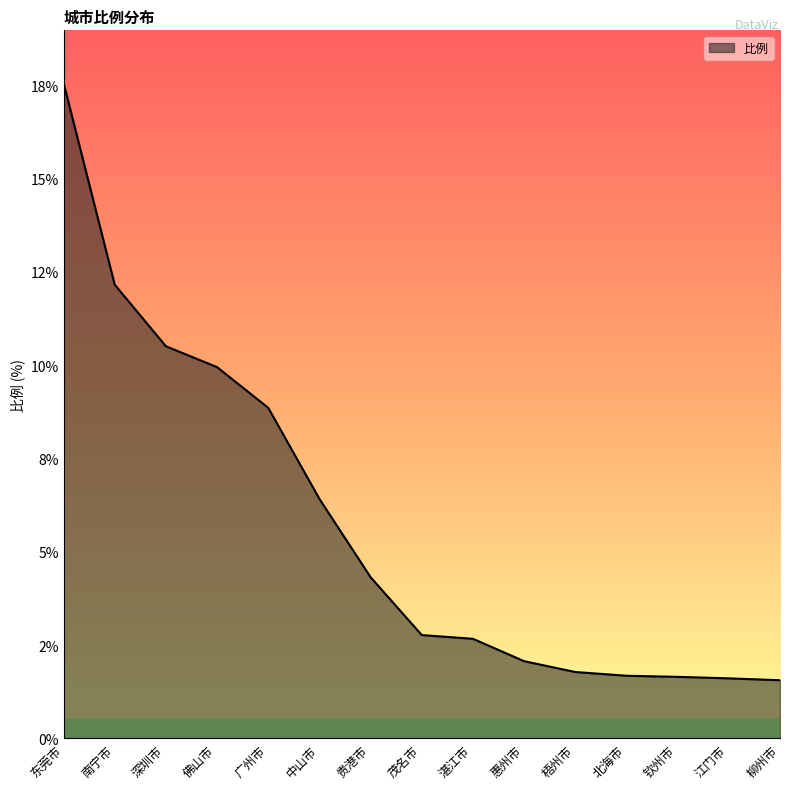

What is the sum of the values at 梧州市 and 惠州市?

3.8